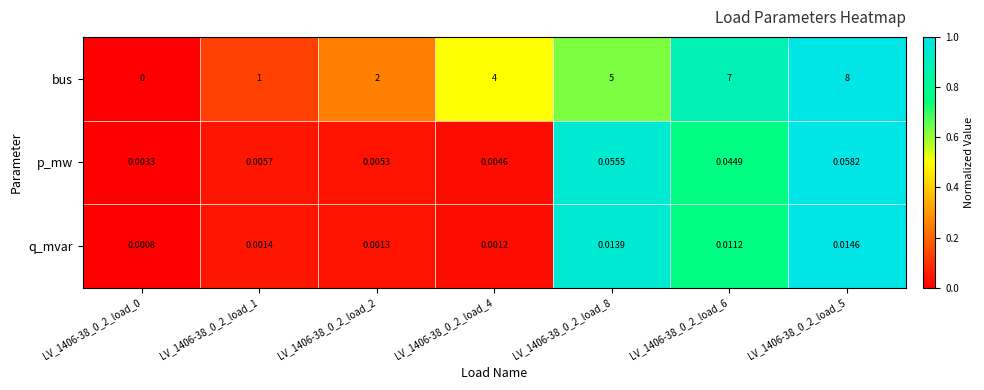

Which series has the largest total across all categories?

bus